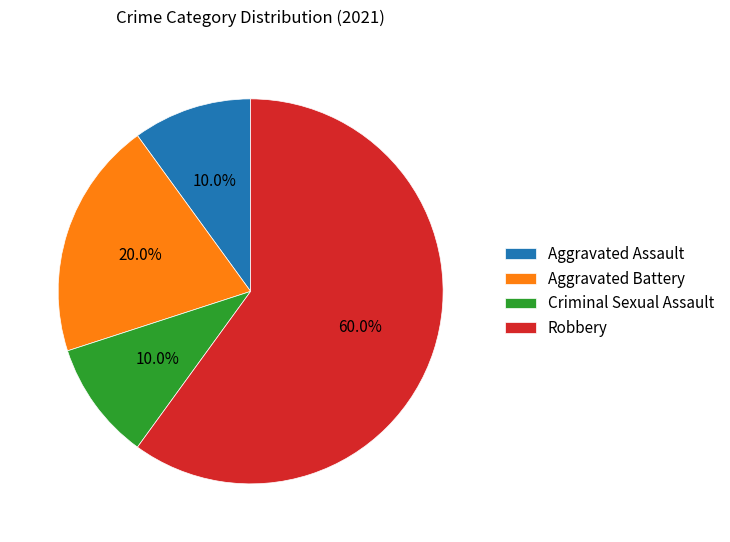

Which has a higher value, Aggravated Battery or Criminal Sexual Assault?

Aggravated Battery